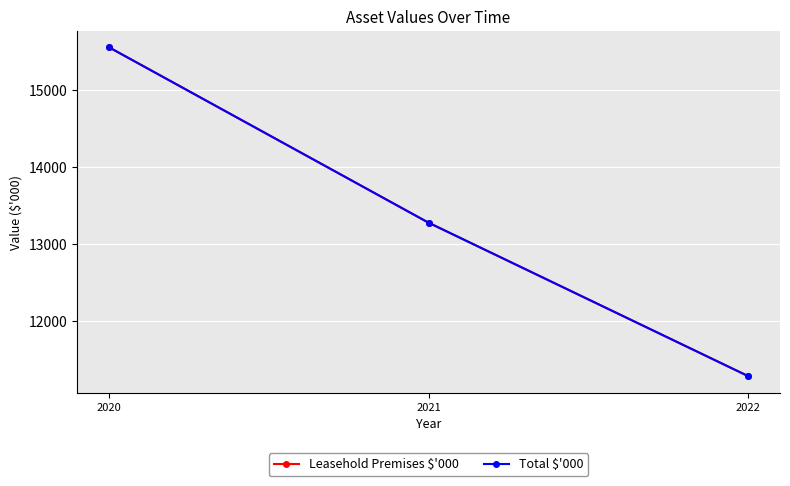

Reading left to right, list all the values displayed in this chart.

Leasehold Premises $'000: 2020=15551	2021=13273	2022=11281
Total $'000: 2020=15551	2021=13273	2022=11281